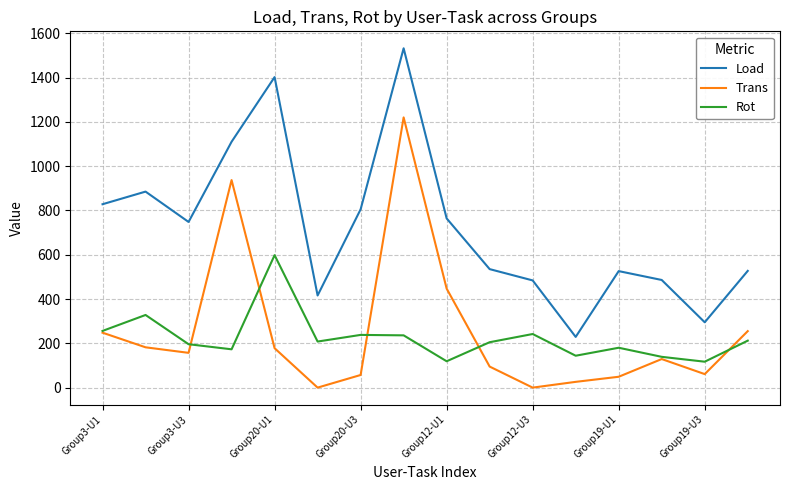

What is the greatest value displayed?

1532